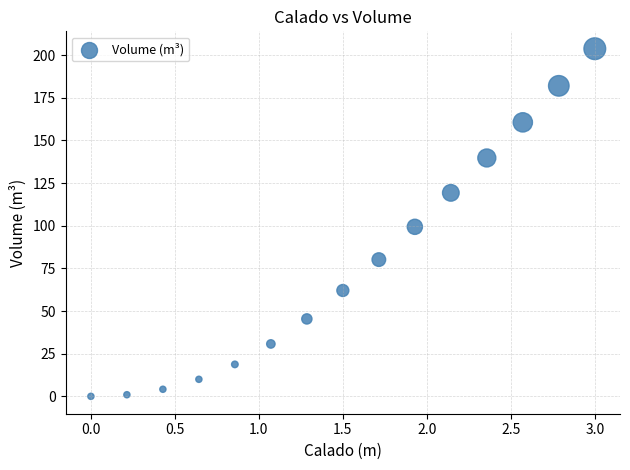

What is the range of X values (max minus min)?

3.0